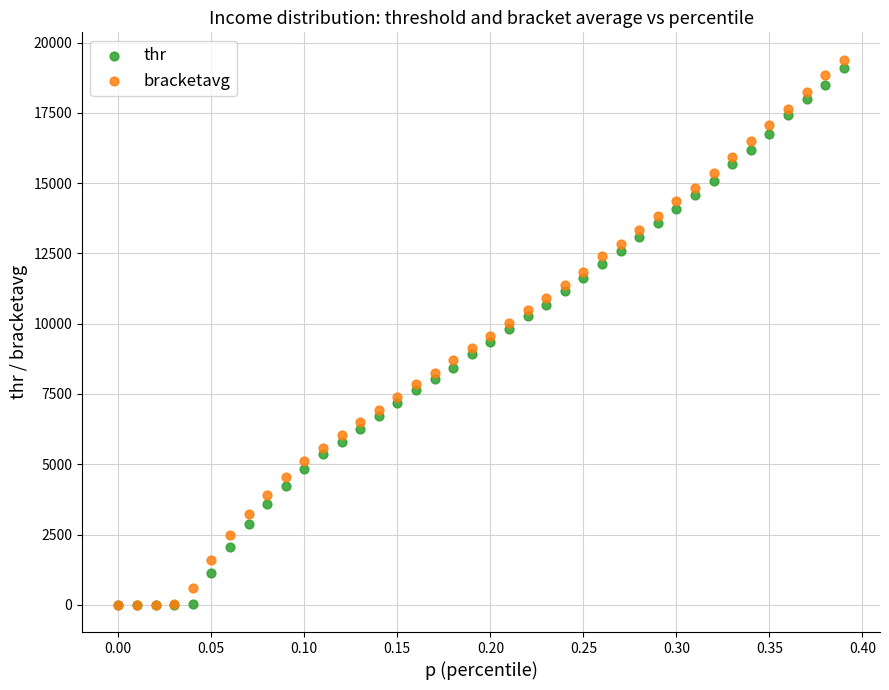

What are all the series names shown in the legend?

thr, bracketavg